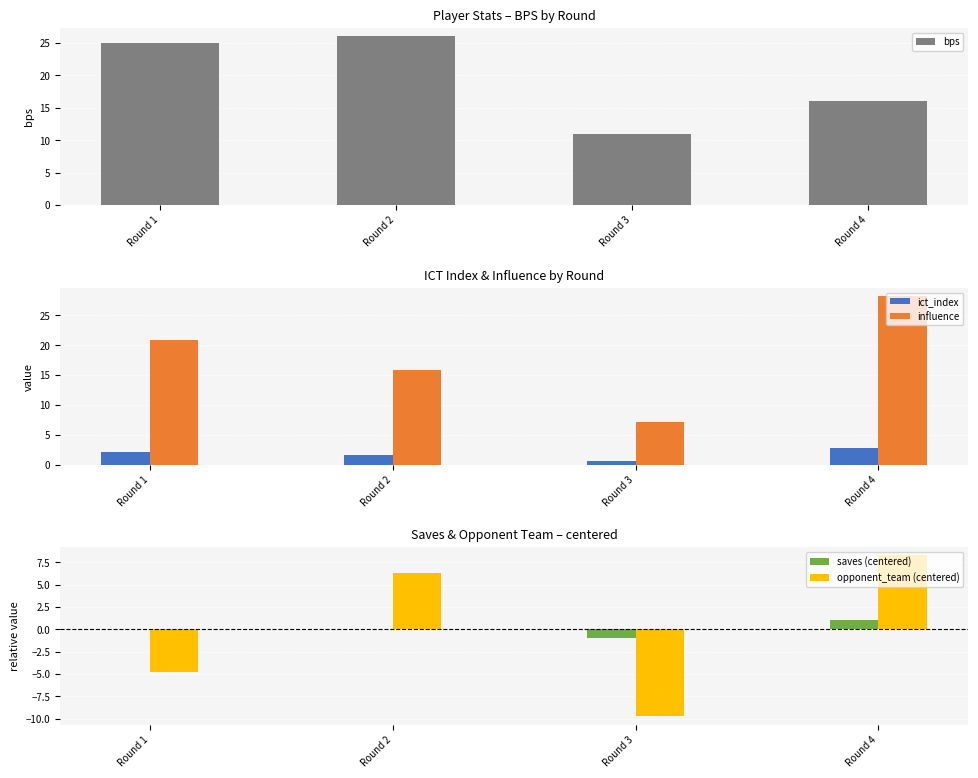

Are the bars horizontal?

No